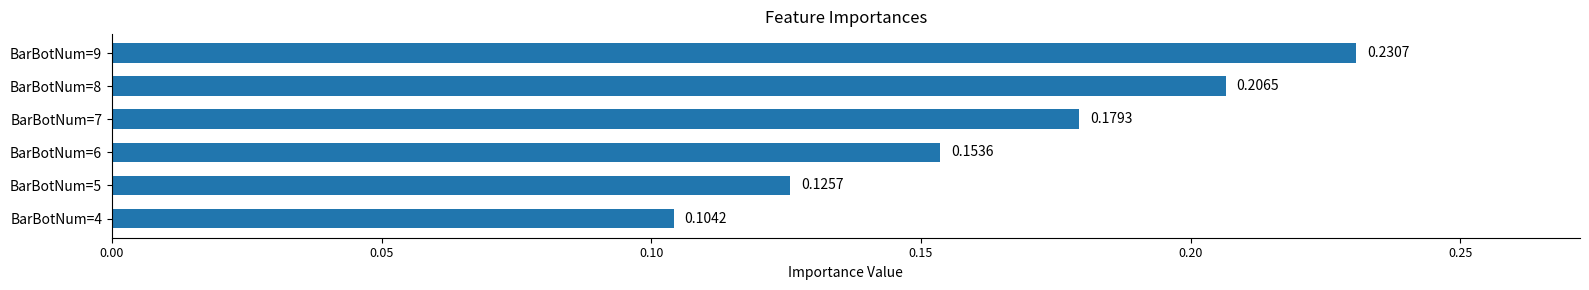

At which category does the chart reach its peak across all series?

BarBotNum=9